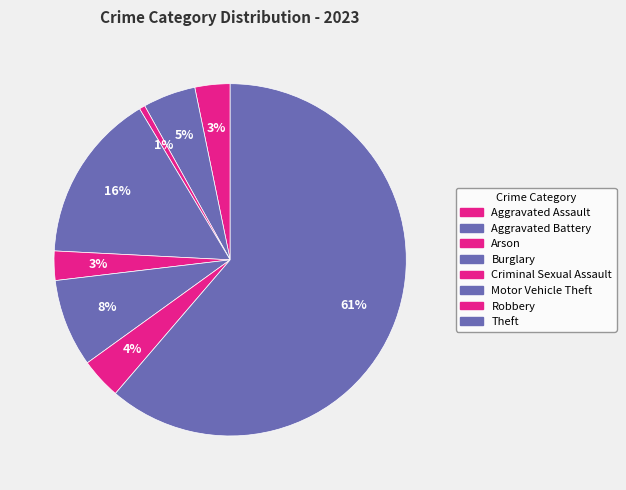

How many slices are in this pie chart?

8